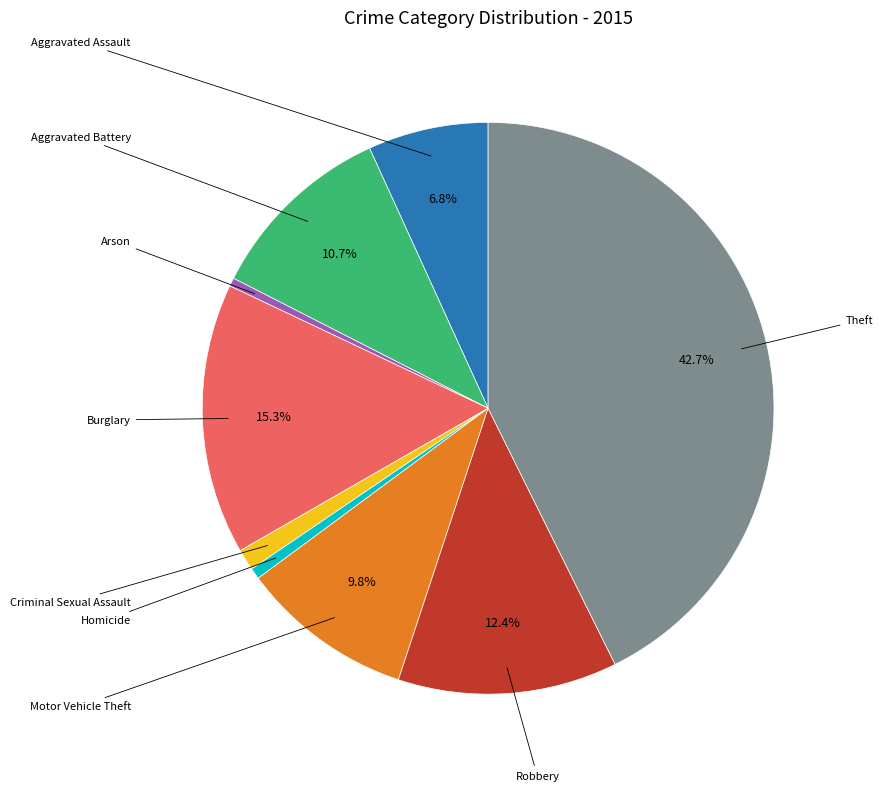

Does any single category account for the majority?

No